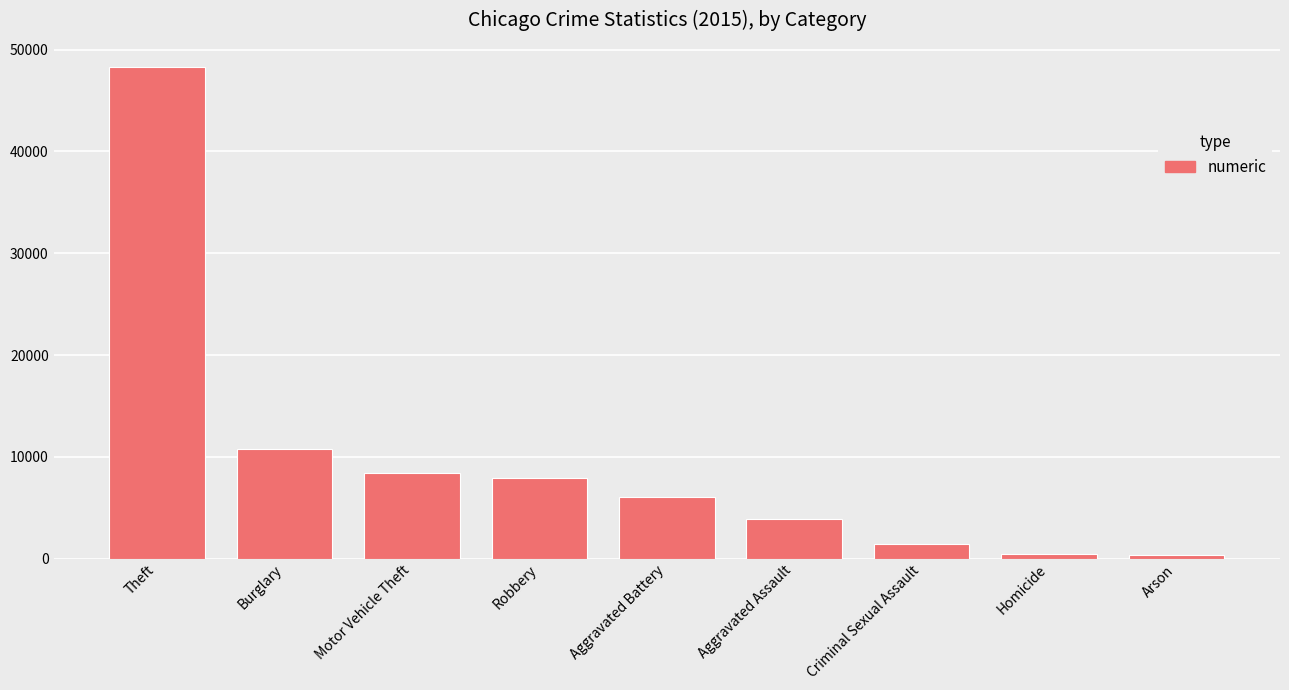

How many categories are shown in the chart?

9